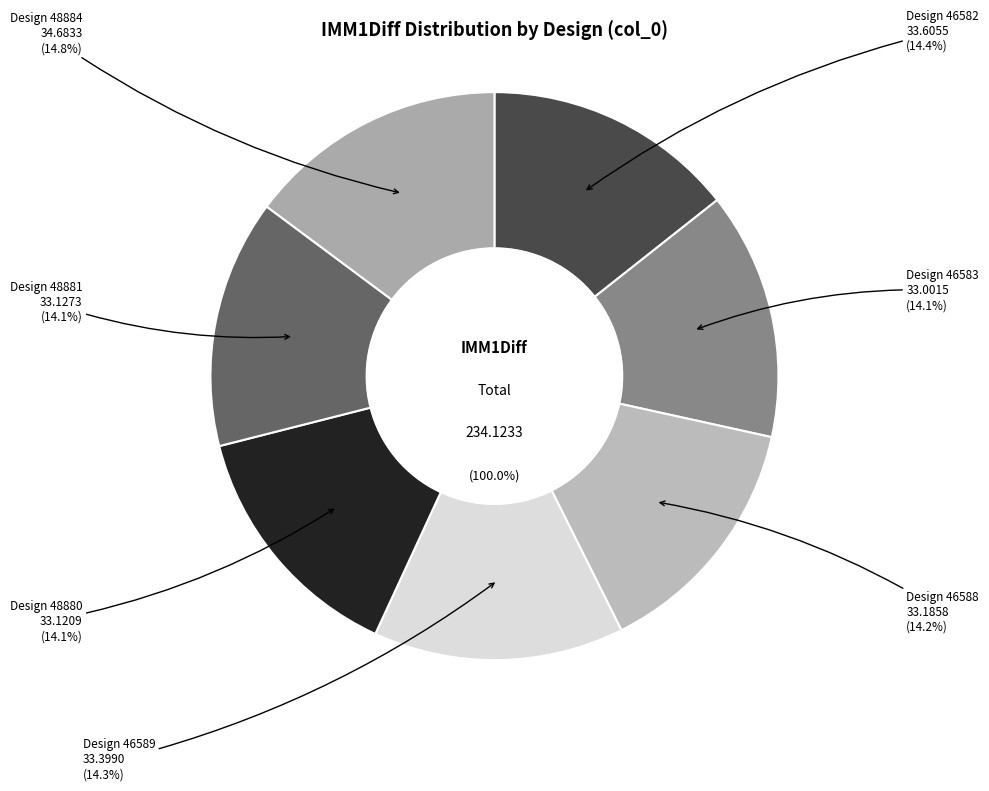

To the nearest percent, what is the average slice percentage?

14%